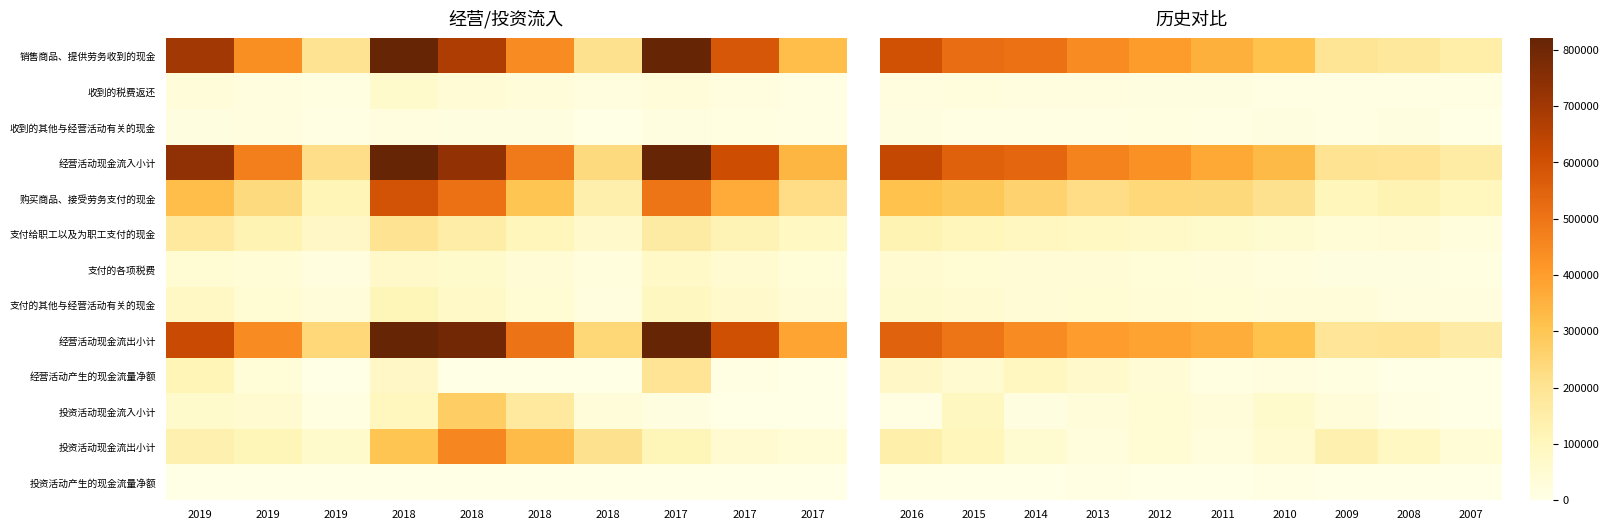

Which series has the widest spread of values?

经营活动现金流入小计